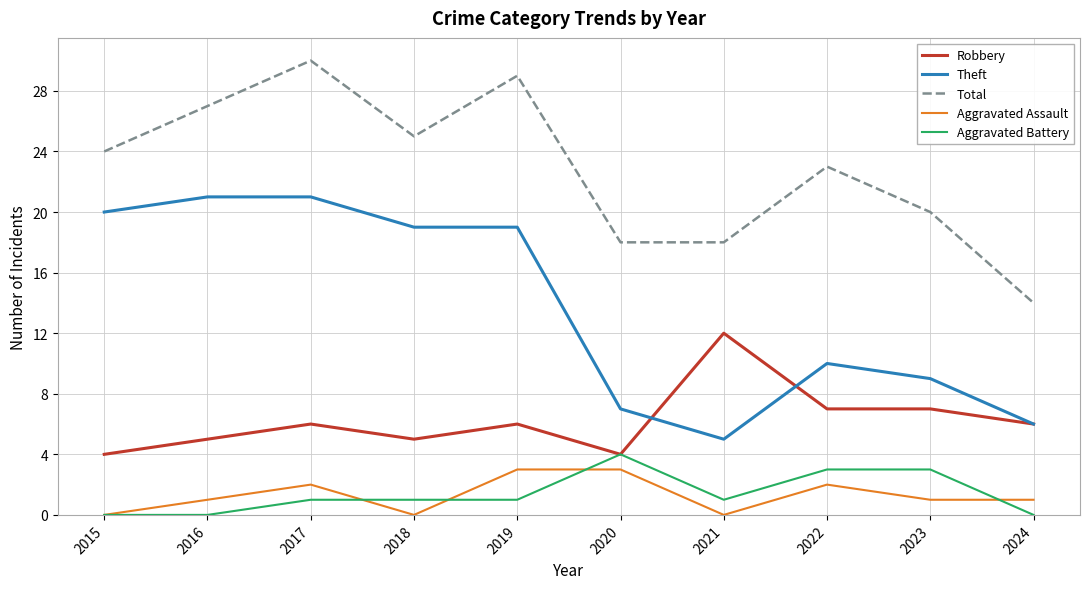

At which category is the sum across all series the highest?

2017